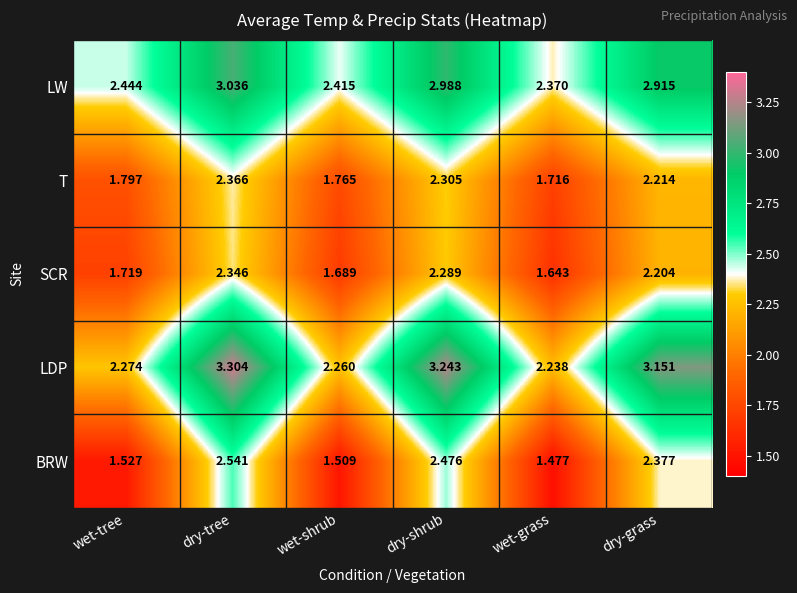

At which category does the chart reach its peak across all series?

dry-tree